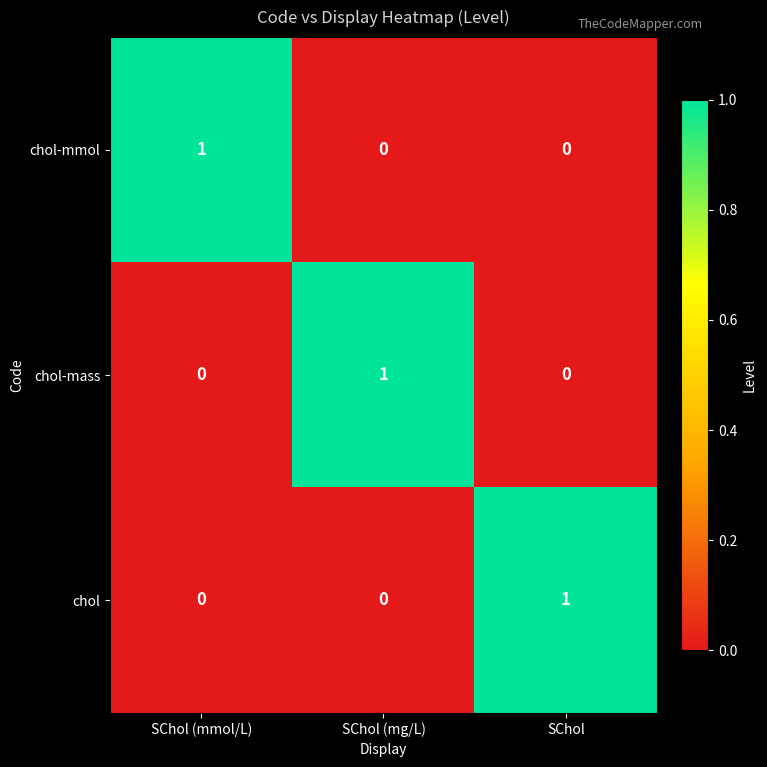

The value of chol at SChol is 1. True or false?

True